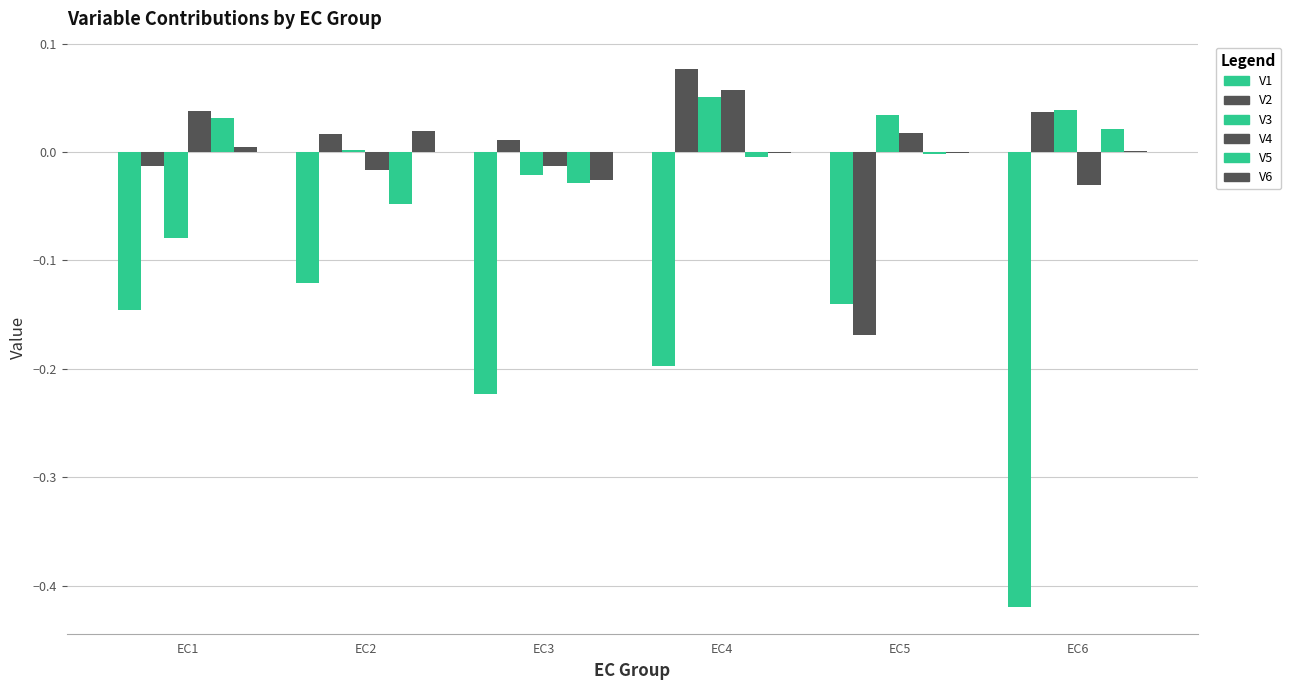

What is the sum of the V3 values at EC6 and EC4?

0.1